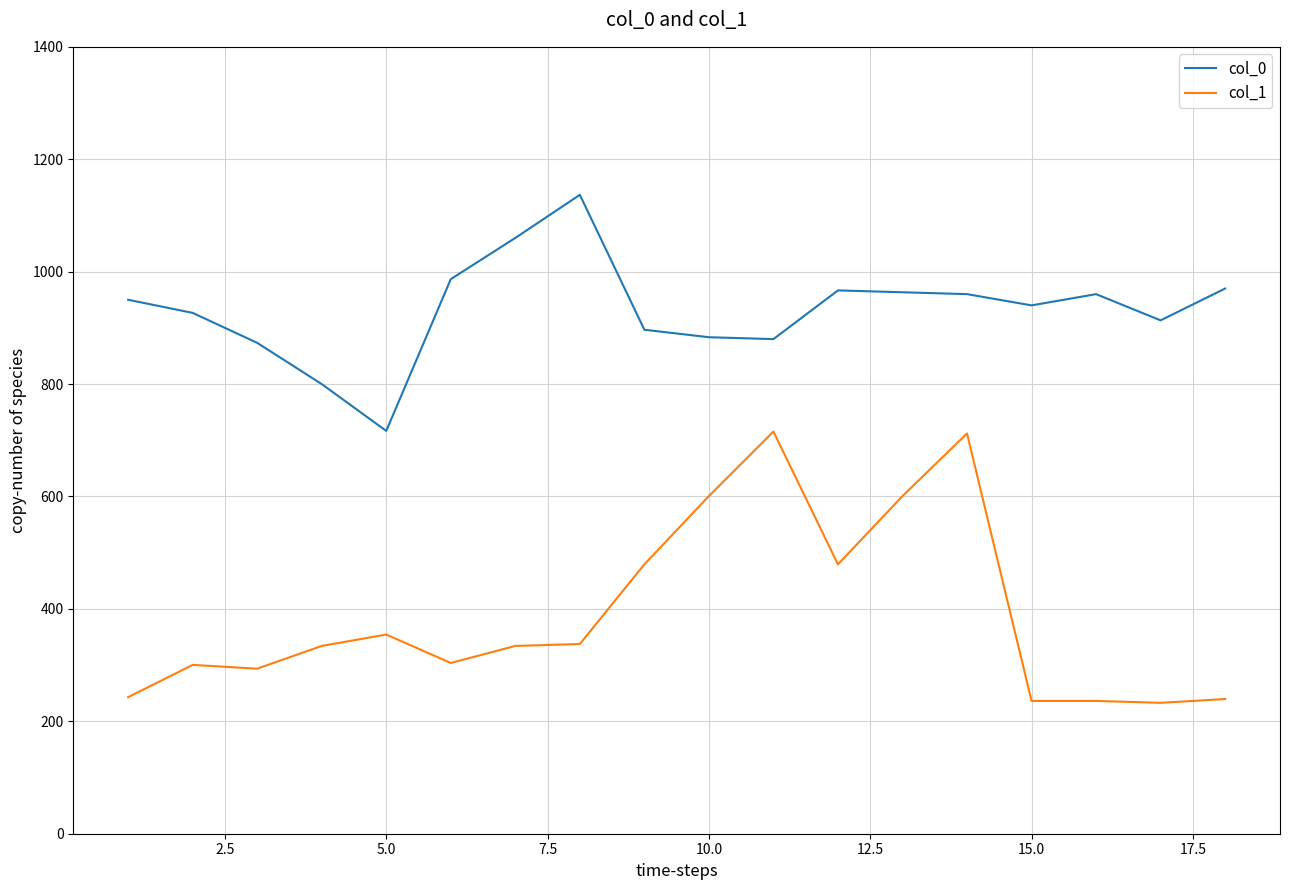

What is the lowest value of the col_0 series?

716.7